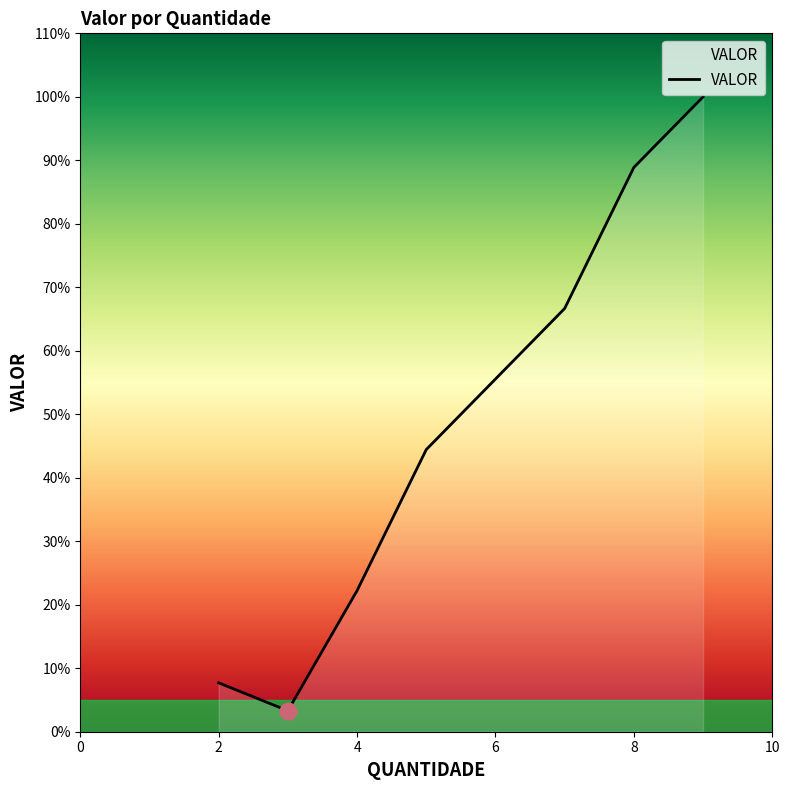

What is the difference between the maximum and minimum values?

96.7